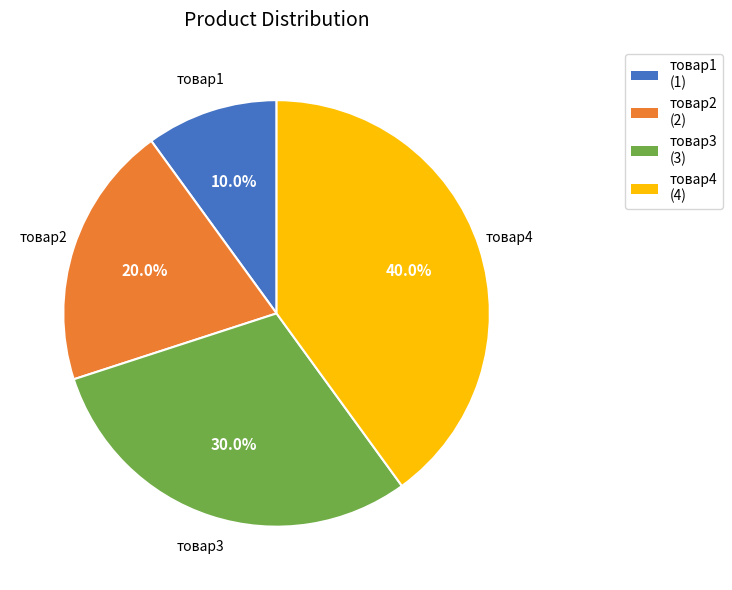

Rank the categories by value from highest to lowest.

товар4, товар3, товар2, товар1